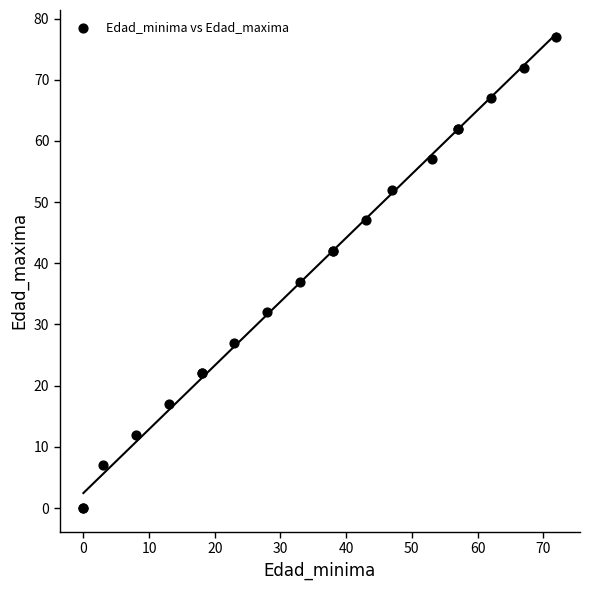

What Y value in the scatter plot is closest to 38?

37